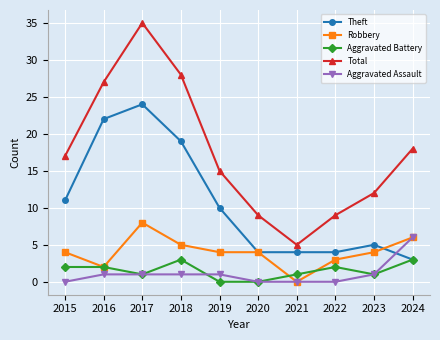

At how many categories does at least one series exceed 33?

1